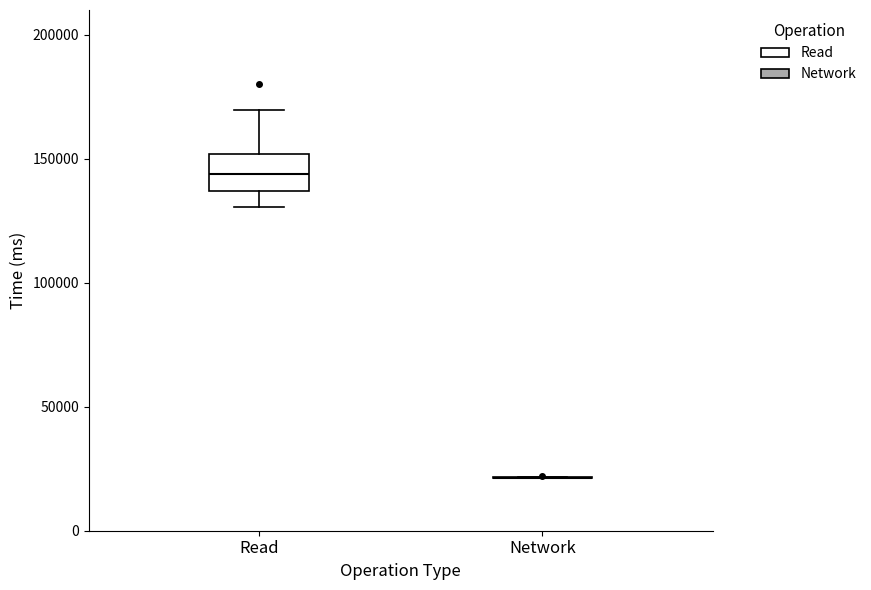

Reading left to right, transcribe this box plot: for each box, give where its median line is, the range the box spans, and where its two whiskers end, as read against the y-axis. The values are not printed on the chart, so give them approximately, as read against the axis.

Read: median 145000, box 135000 to 150000, whiskers 130000 to 170000
Network: box collapsed to a line at 20000, whiskers 20000 to 20000